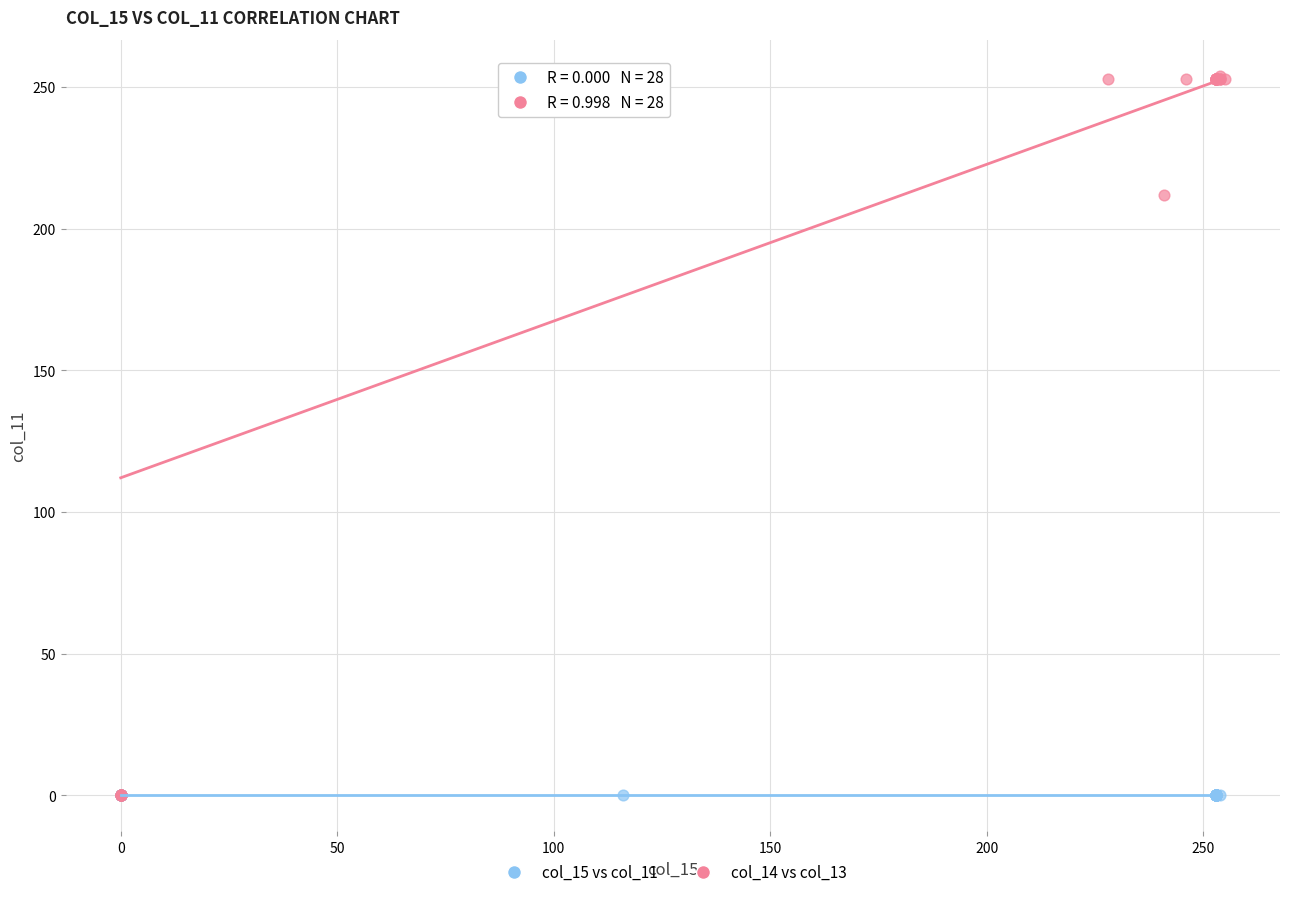

Which series reaches the maximum Y coordinate?

col_14 vs col_13